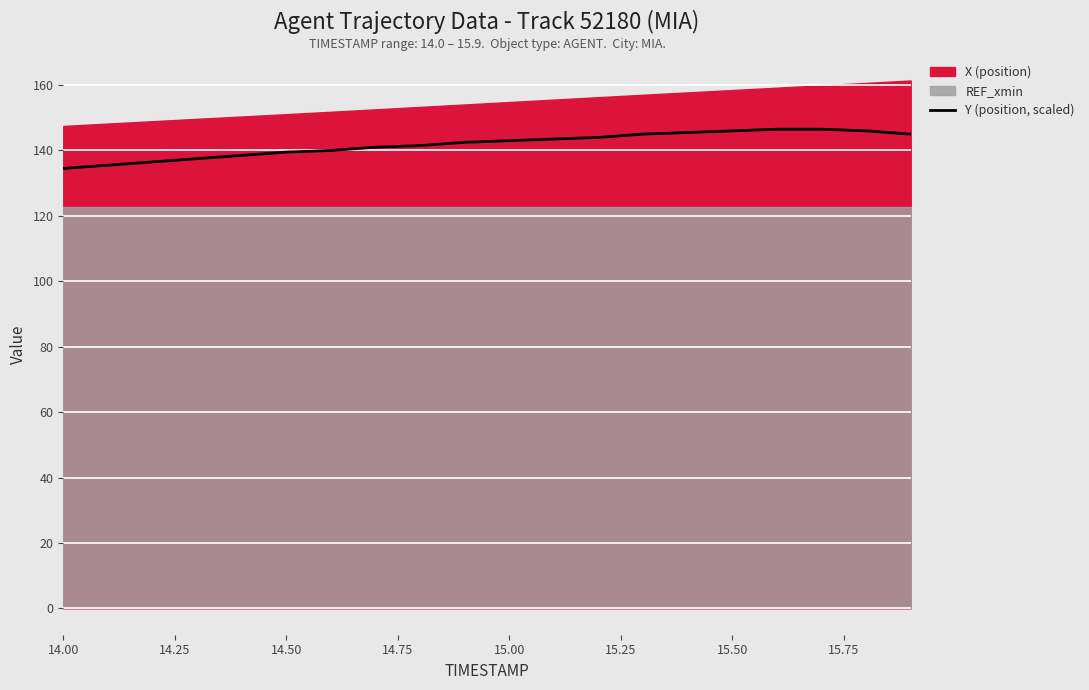

Does the chart display data point markers on the line(s)?

No